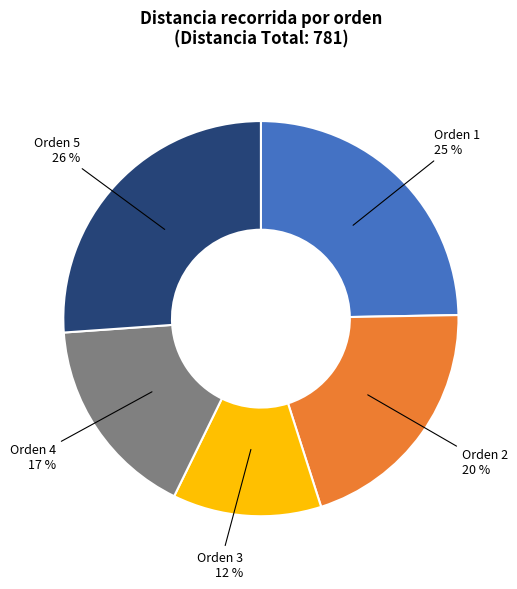

To the nearest percent, what is the average slice percentage?

20%